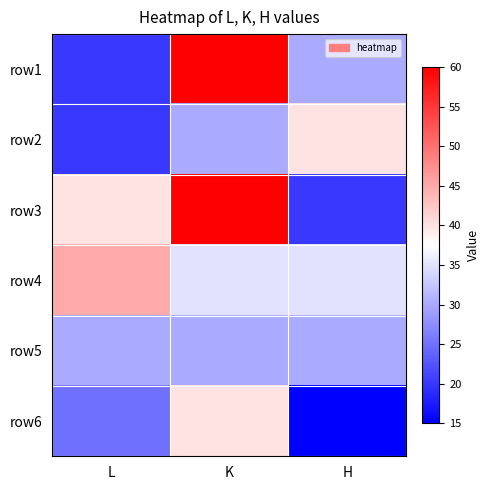

What is the spread (max minus min) of values at K?

30